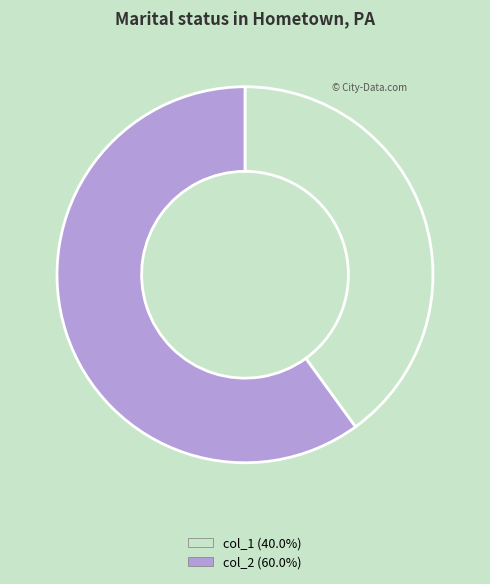

Is it true that col_1 is 34% of the pie?

False